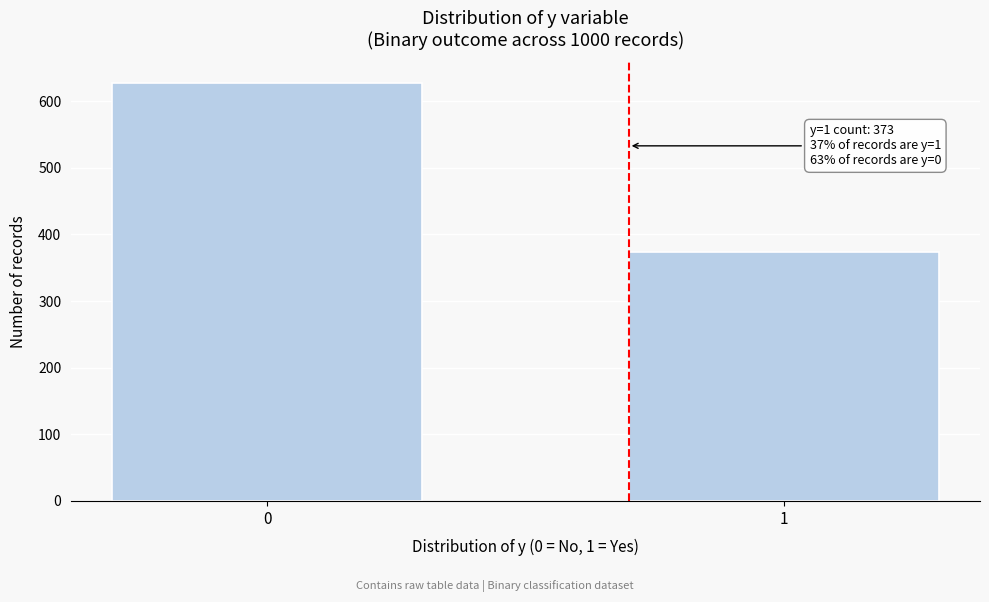

Reading left to right, extract all data points from this chart.

0=627	1=373